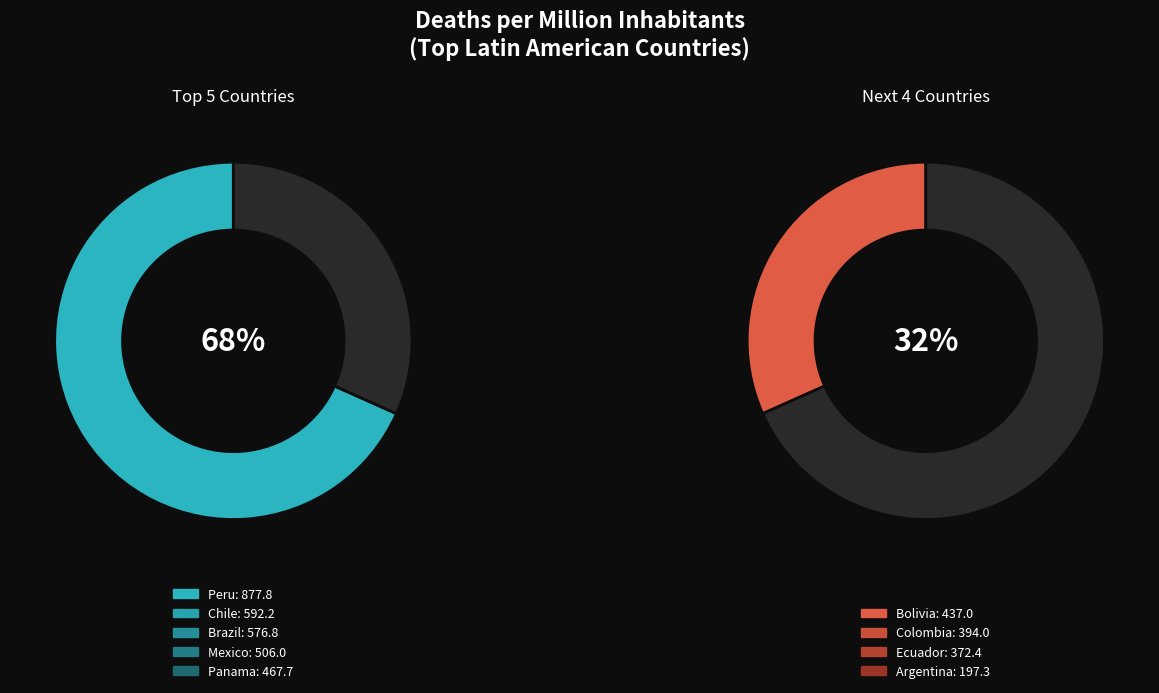

Which category has the biggest portion of the pie?

Peru